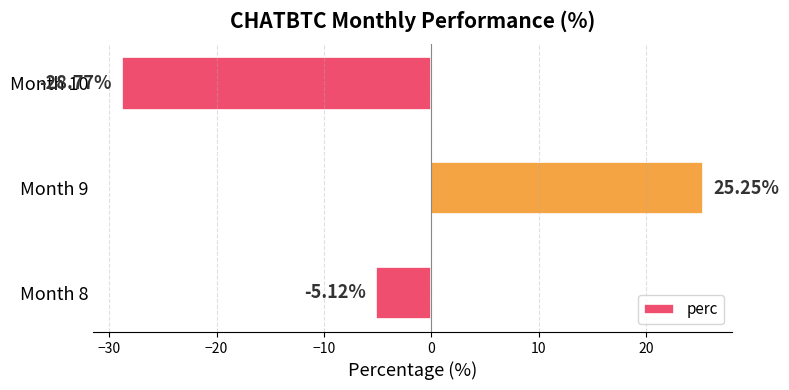

How many values are above zero?

1